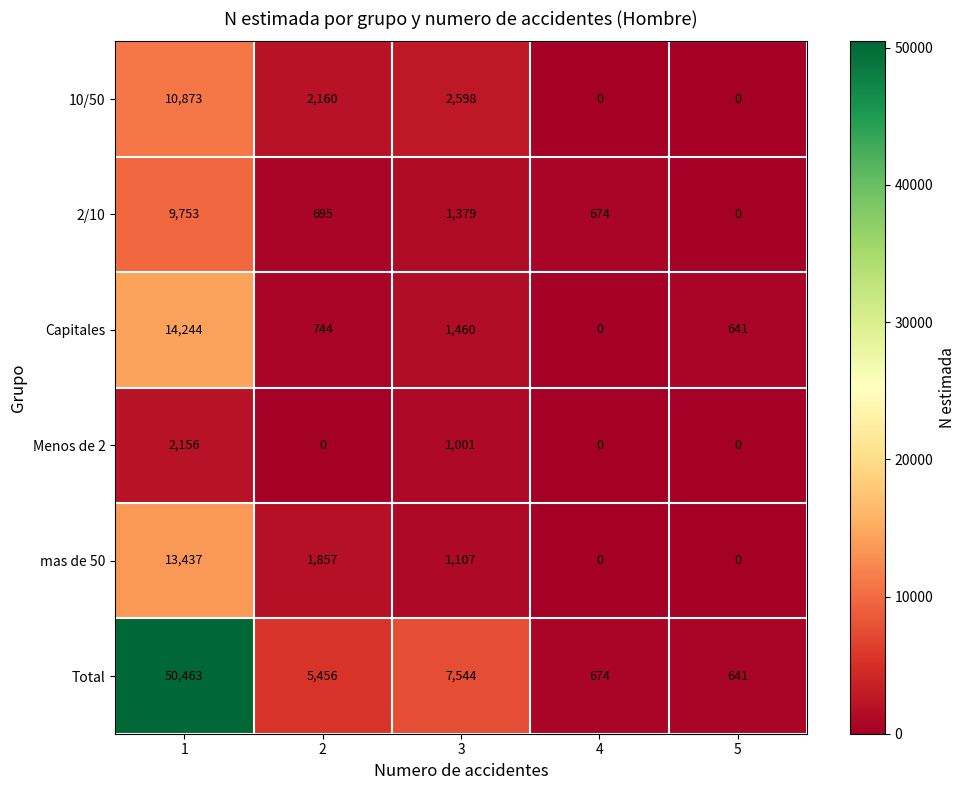

The mas de 50 series shows 13437 at 1. True or false?

True